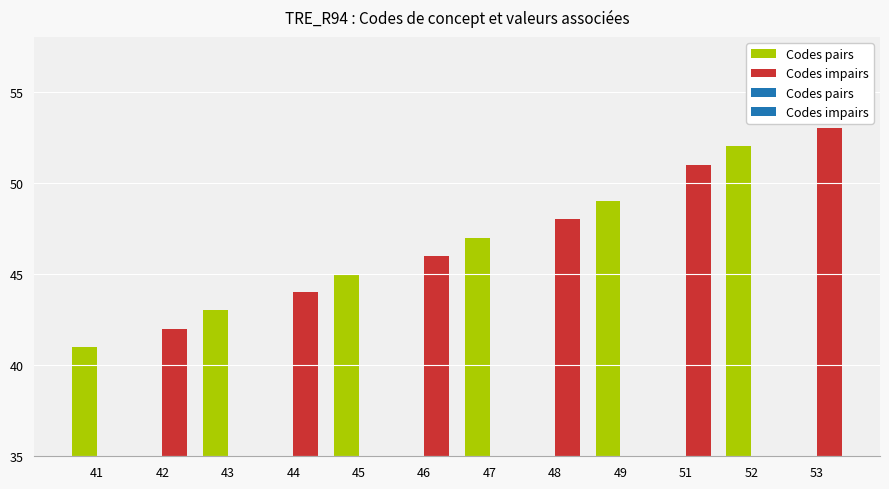

What is the difference between the maximum and minimum values?

12